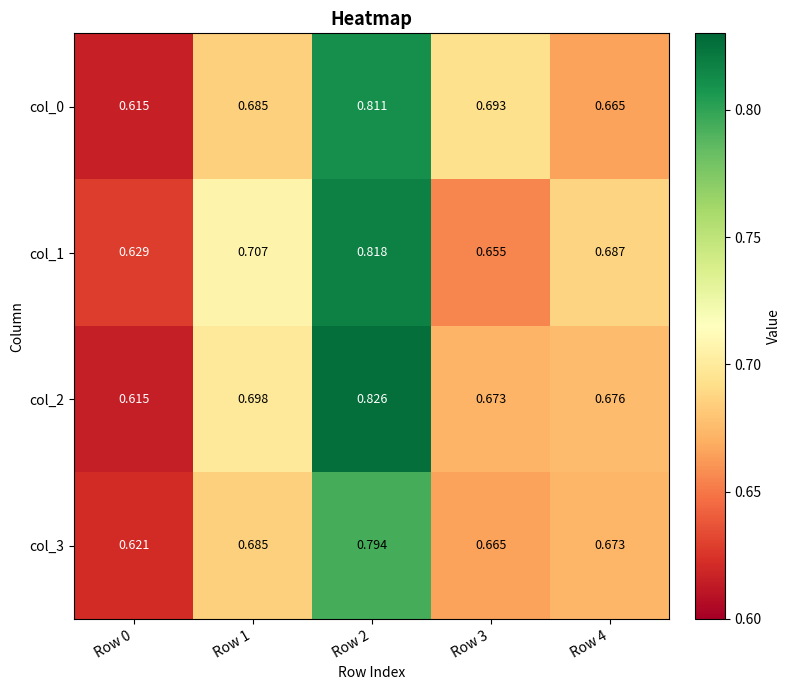

Is the value of col_3 at Row 1 greater than the value of col_2 at Row 3?

Yes